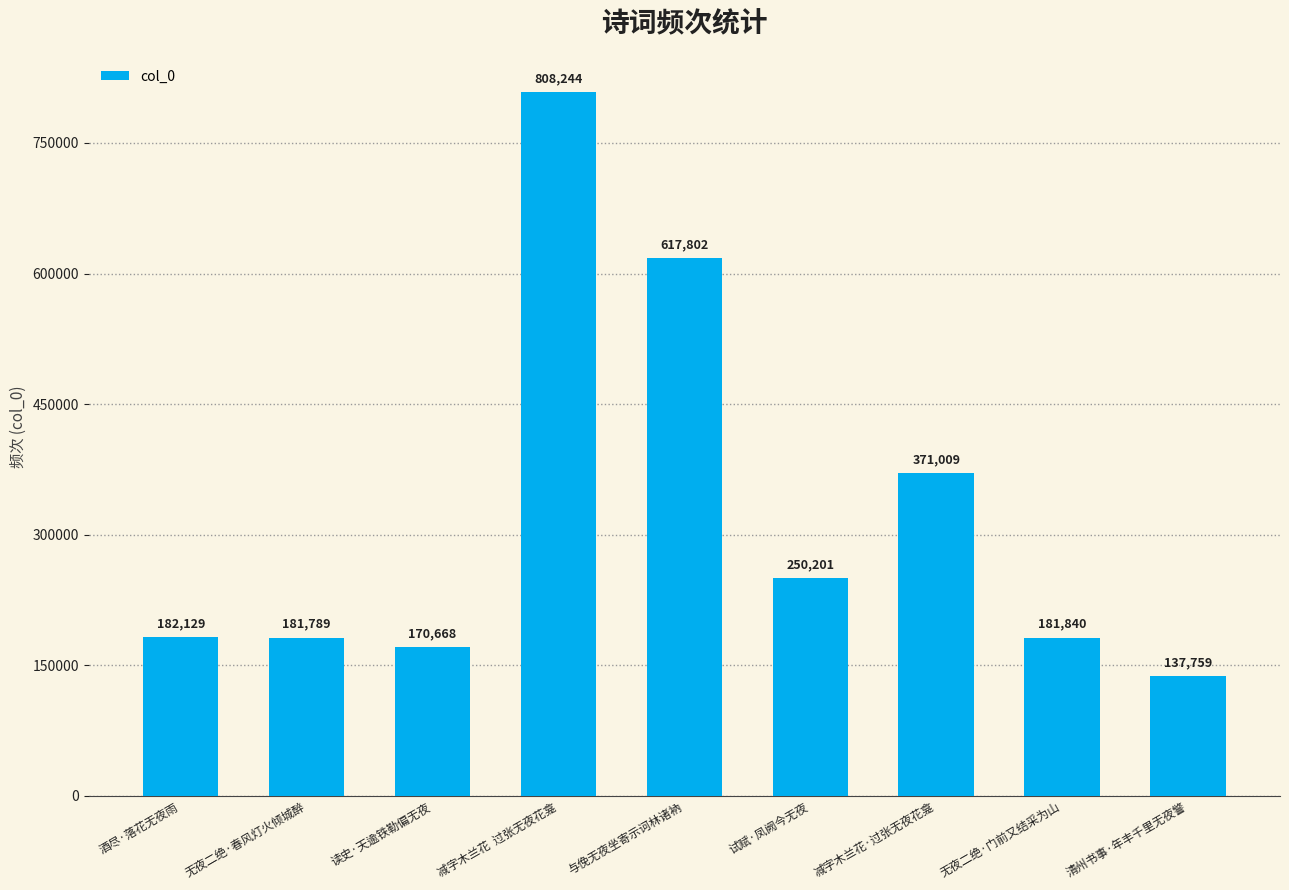

Approximately how many times larger is the value at 酒尽·落花无夜雨 compared to 无夜二绝·春风灯火倾城醉?

1.0